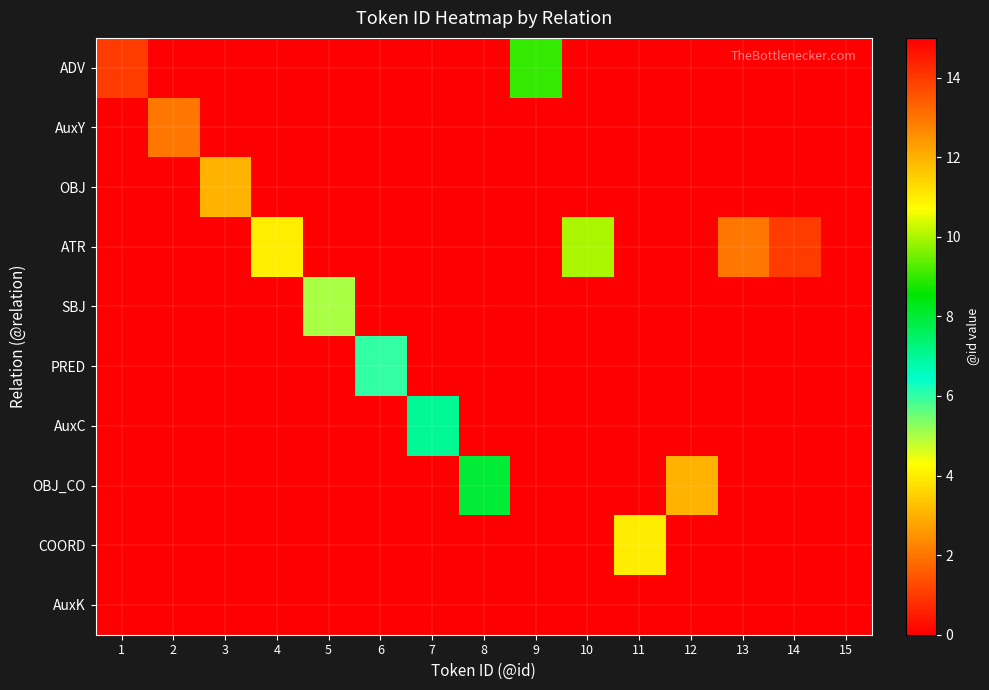

Which series has the largest total across all categories?

ATR